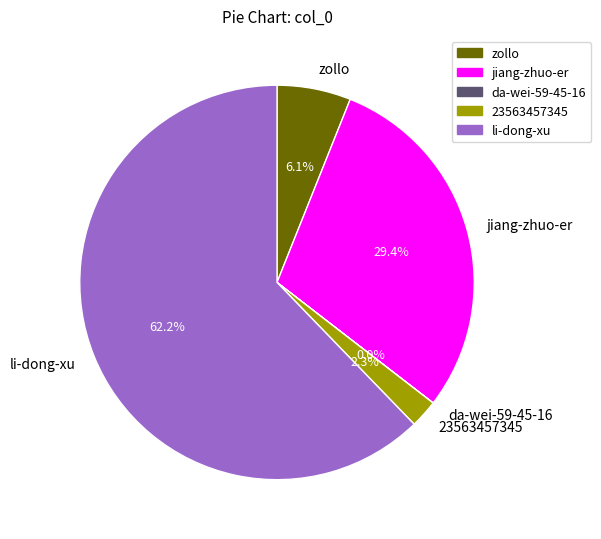

What is the largest slice in the pie chart?

li-dong-xu